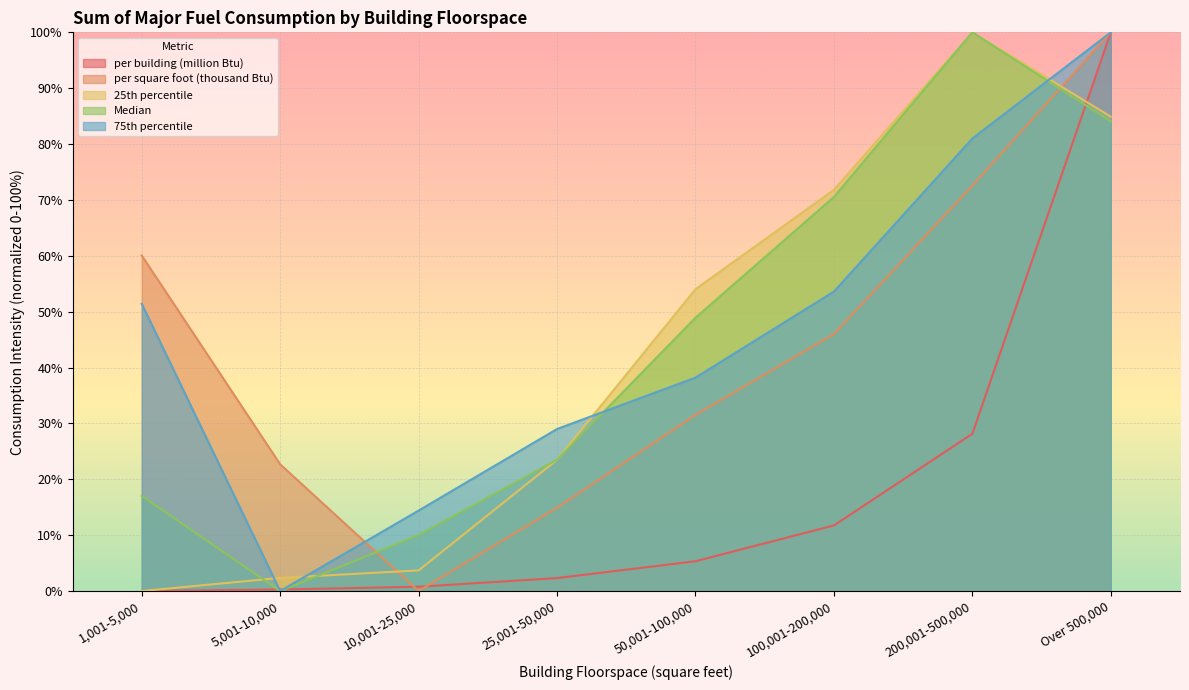

How many interior local peaks does the 25th percentile series have?

1